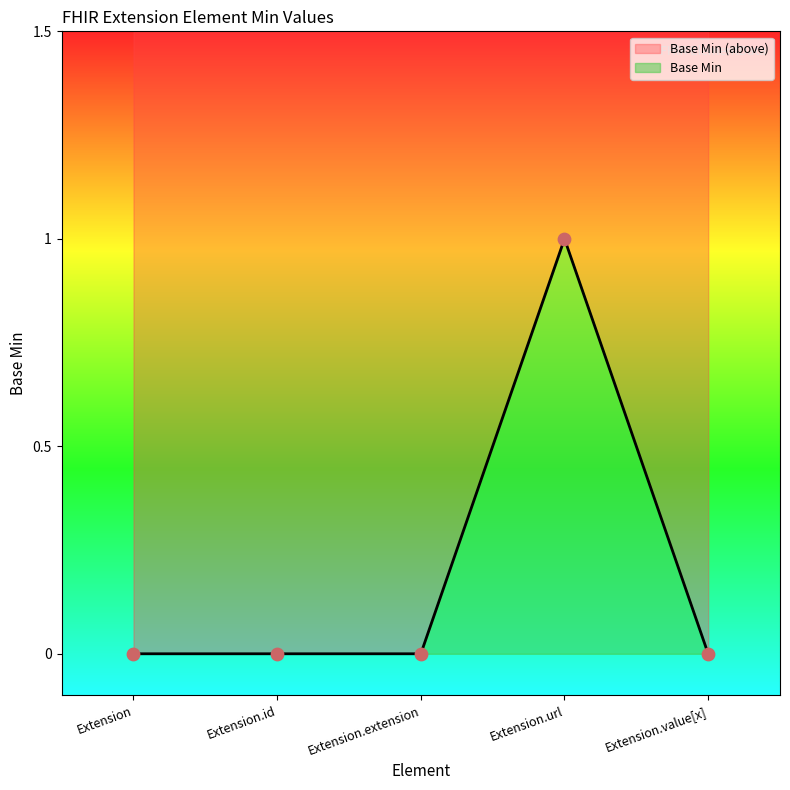

Which has a higher value, Extension.url or Extension.value[x]?

Extension.url